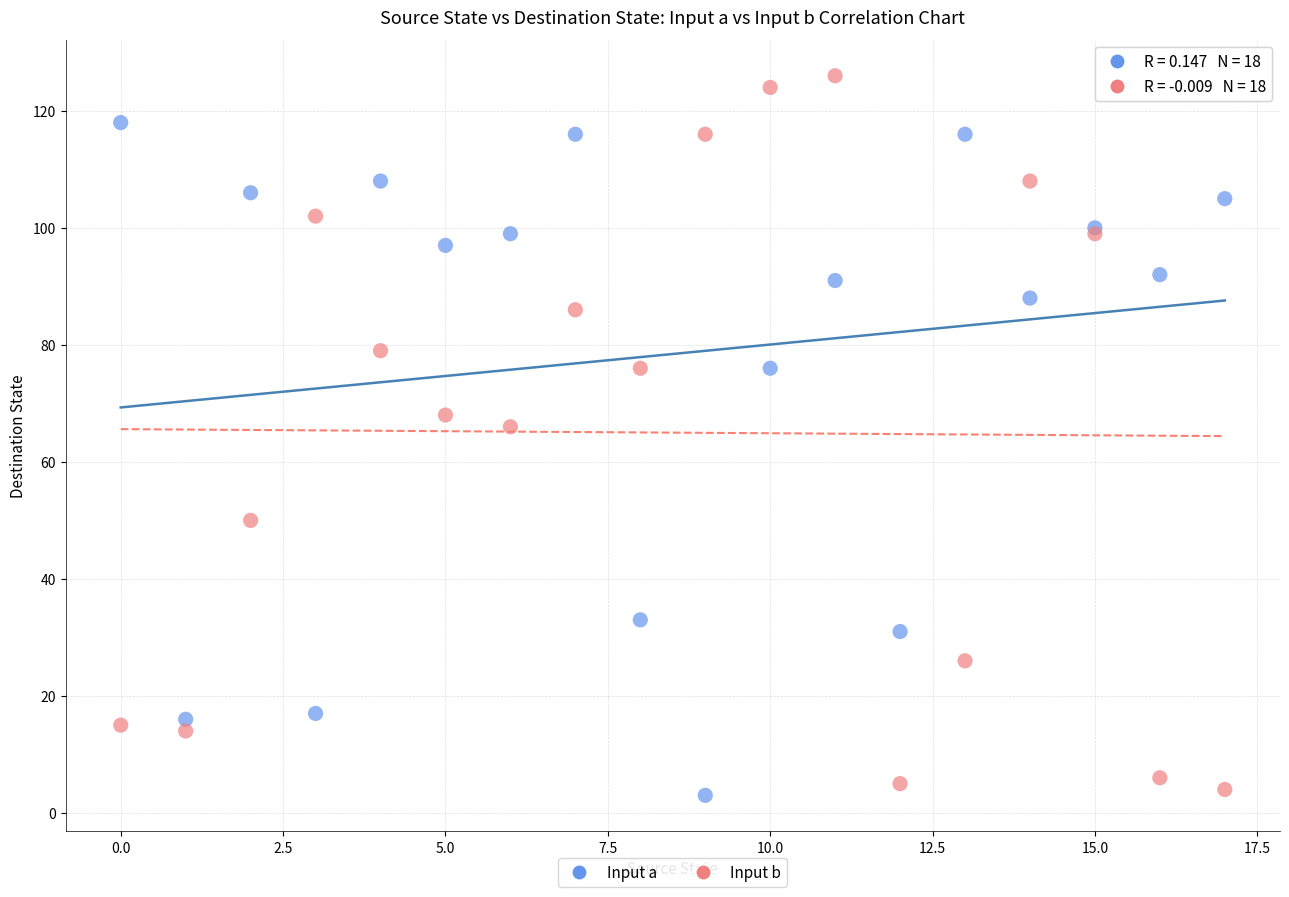

Across all series, what Y value is closest to 64?

66